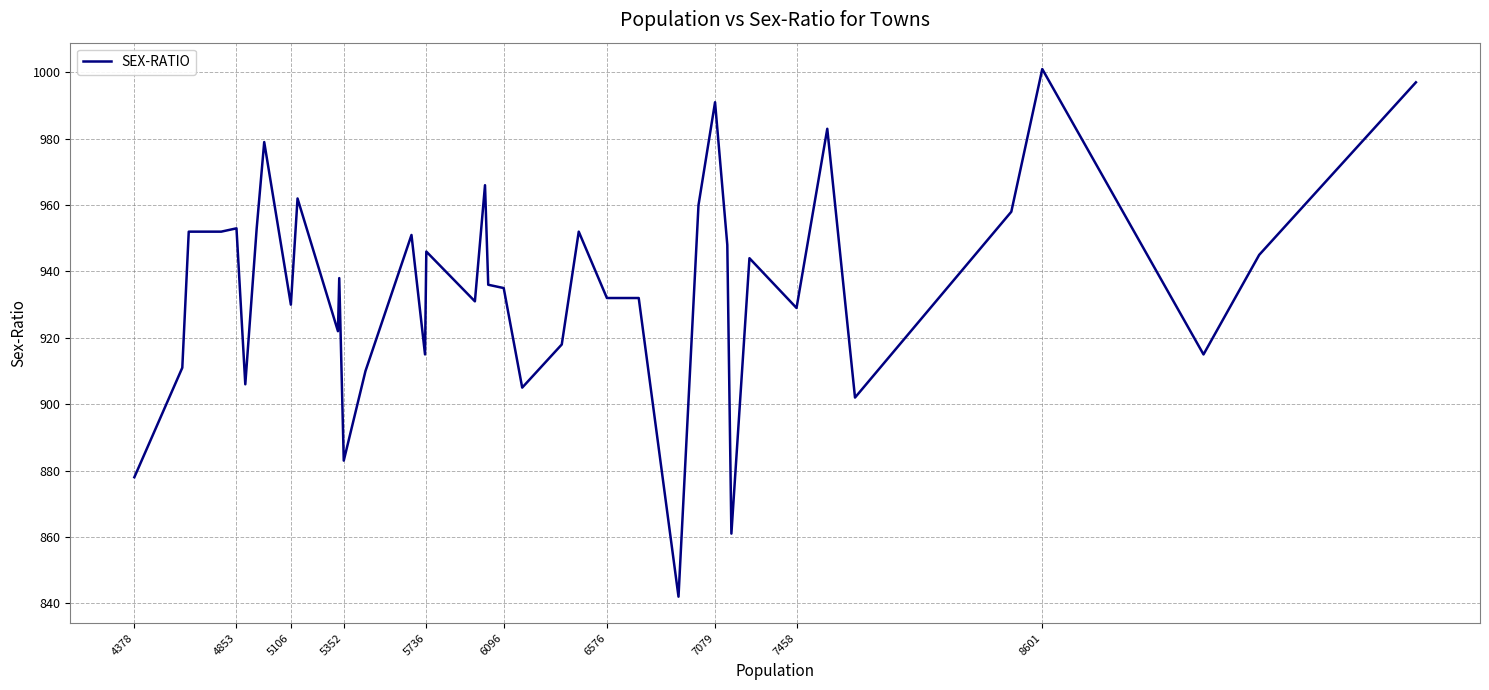

What is the minimum value shown in the chart?

842